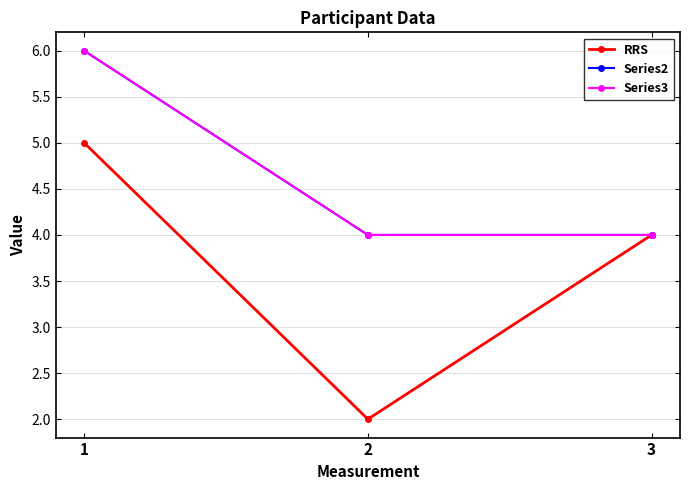

Does the chart have visible grid lines?

Yes